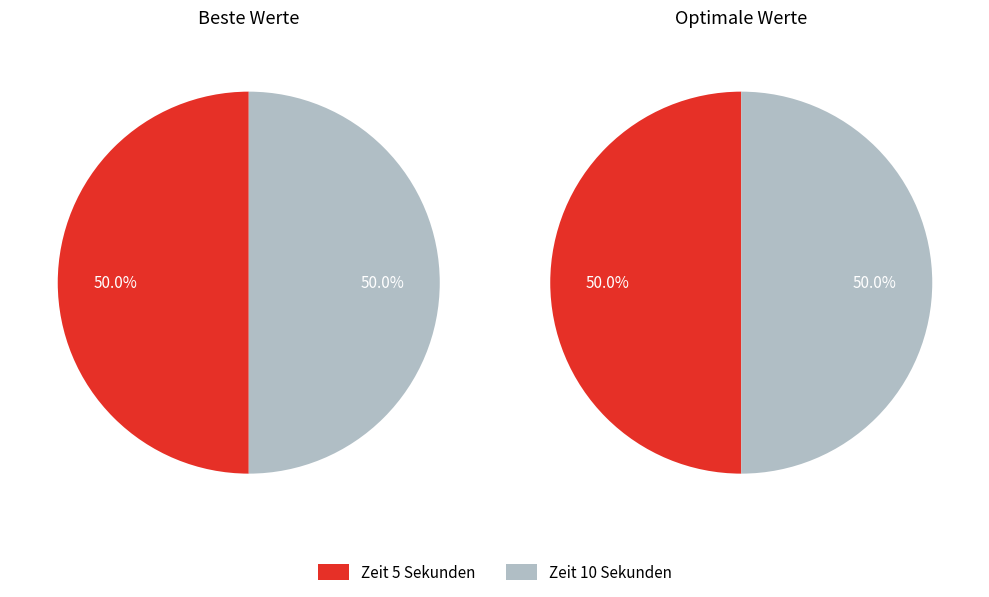

True or false: 10 accounts for 56% of the total.

False